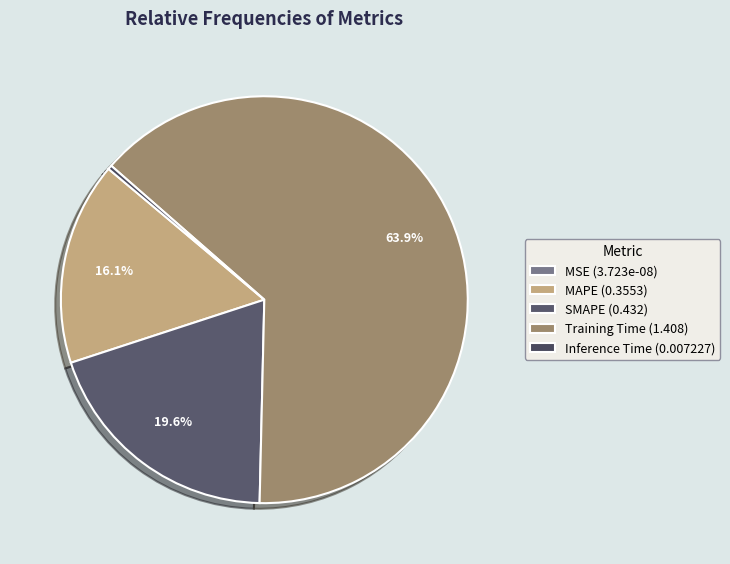

What is the total percentage of Training Time and MSE?

63.9%